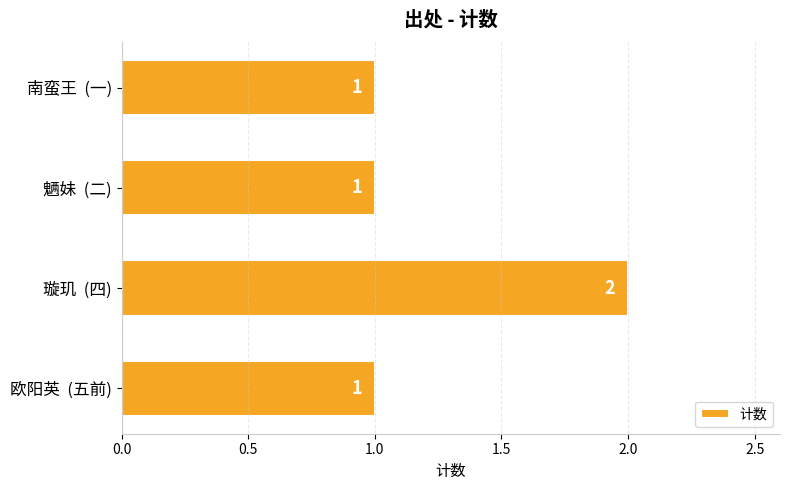

What is the sum of all values?

5